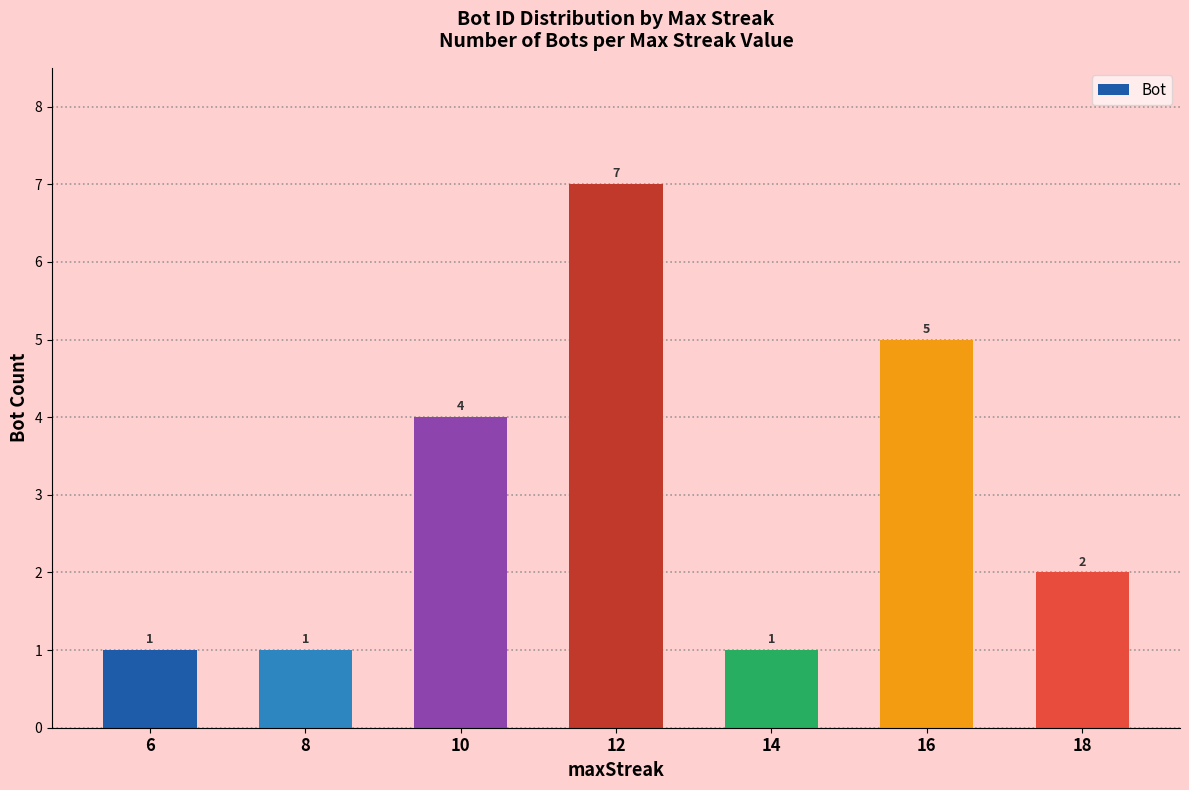

The chart shows a value of 4 at 10. True or false?

True